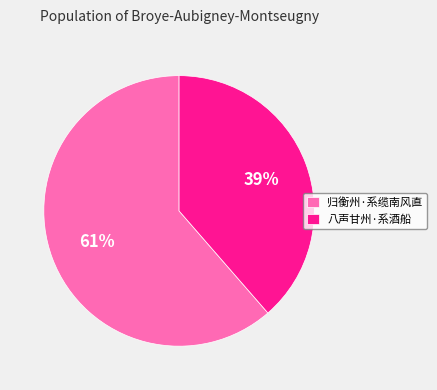

What is the majority slice?

归衡州·系缆南风直